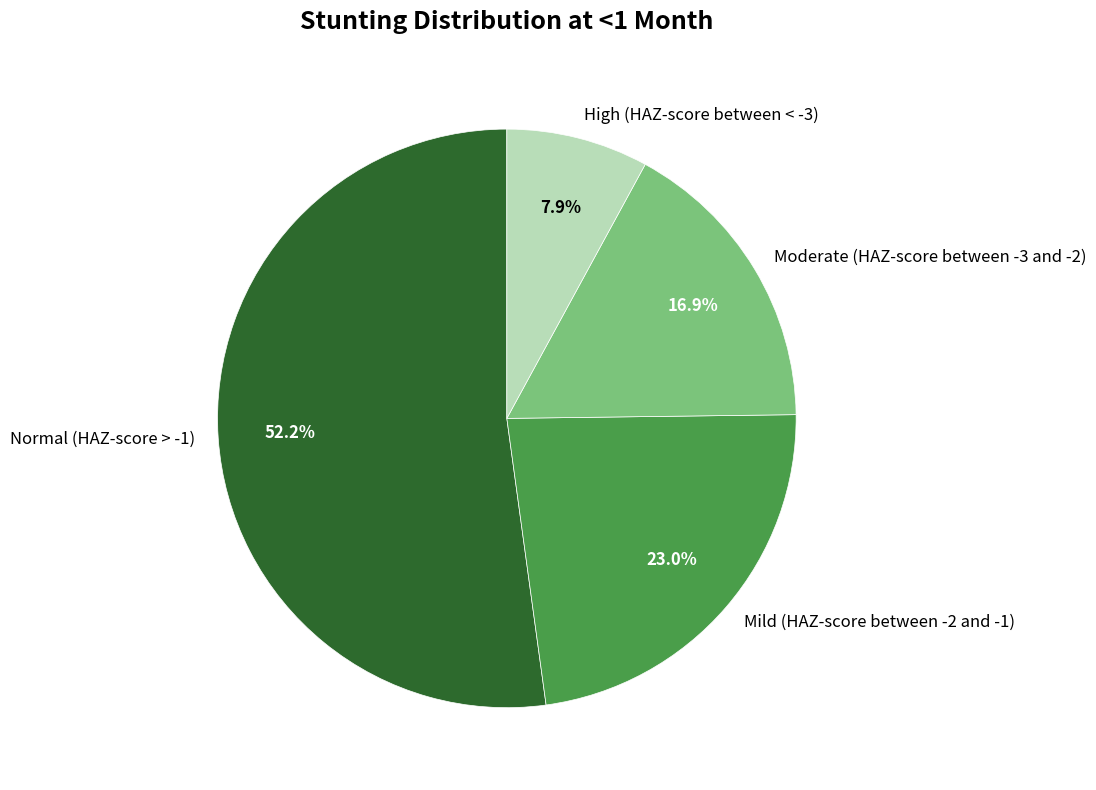

Do Normal (HAZ-score > -1) and Mild (HAZ-score between -2 and -1) together represent more than half of the pie?

Yes